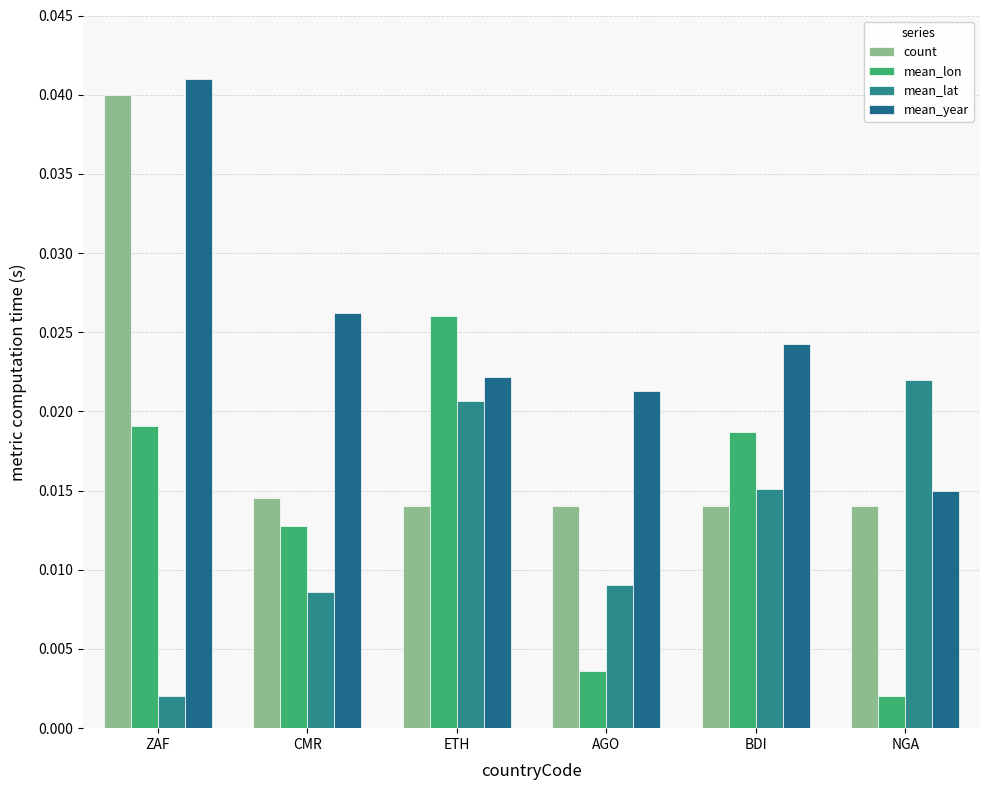

At which category is the sum across all series the highest?

ZAF